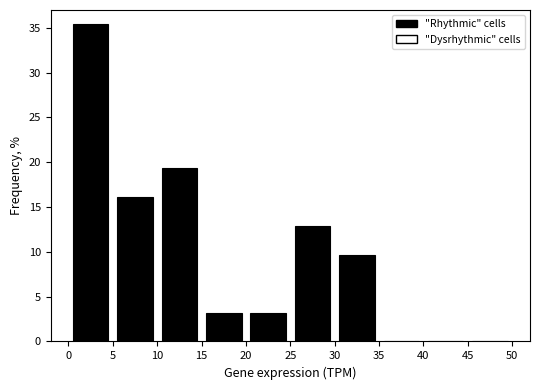

Reading left to right, list every bar in this chart as the range it spans on the x-axis followed by its height. The values are not printed on the chart, so give them approximately, as read against the axis.

0 to 5: 35.5
5 to 10: 16.0
10 to 15: 19.5
15 to 20: 3.0
20 to 25: 3.0
25 to 30: 13.0
30 to 35: 9.5
35 to 40: 0
40 to 45: 0
45 to 50: 0